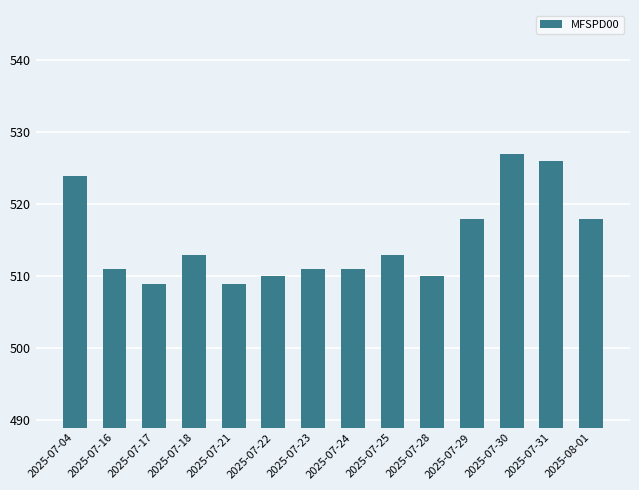

Which has a higher value, 2025-07-30 or 2025-08-01?

2025-07-30